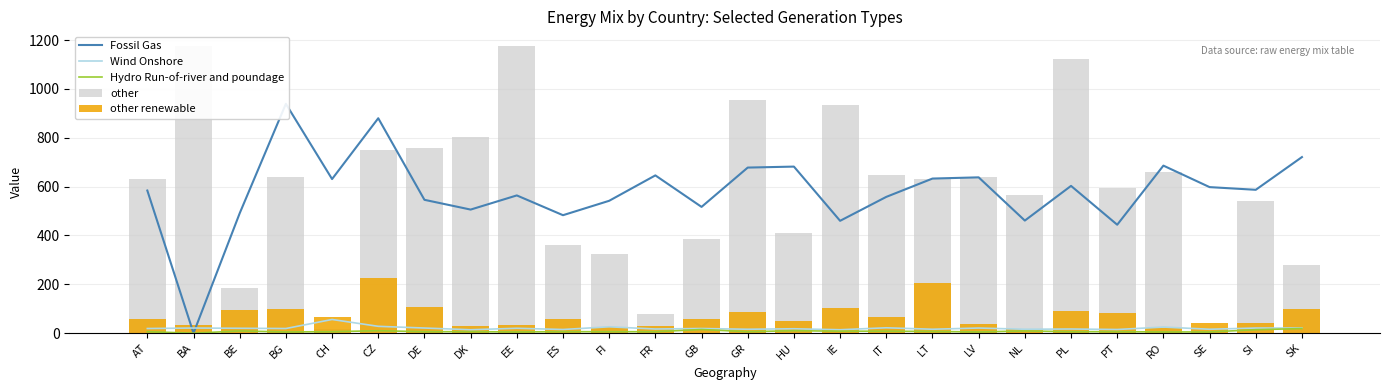

What is the total value across all series at DE?

1440